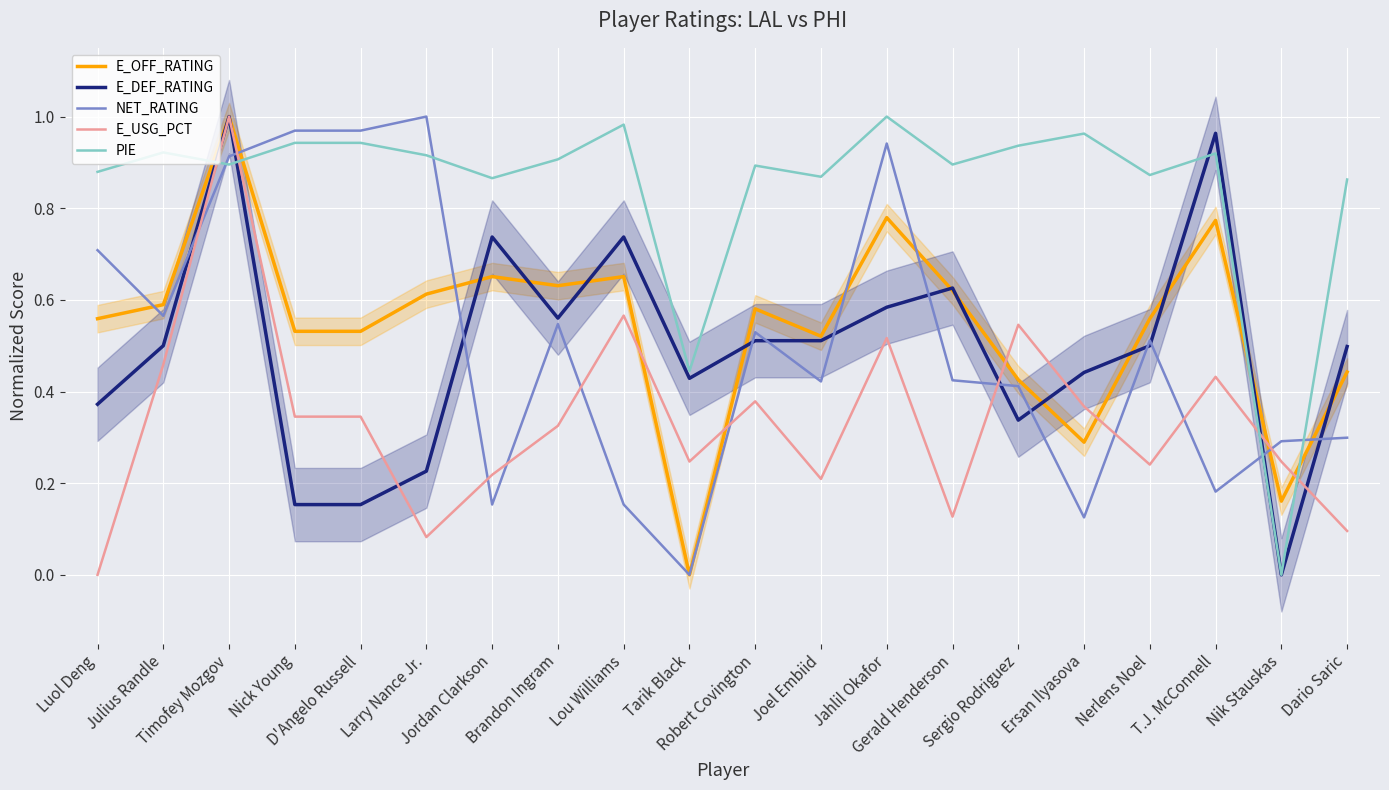

What is the total value across all series at Lou Williams?

3.1